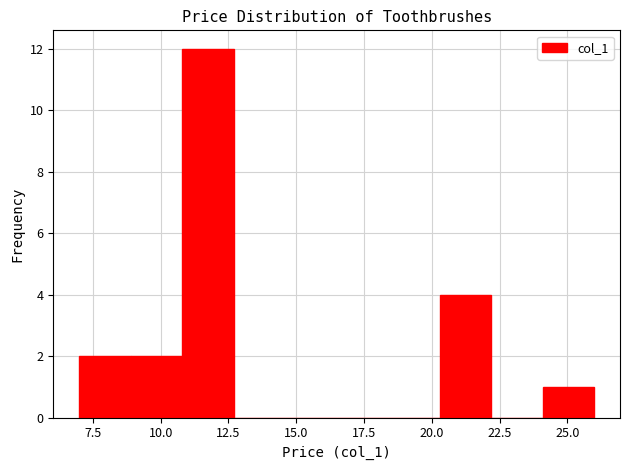

Around what value on the x-axis is the tallest bar? Give the approximate position of its centre, as read against the axis.

11.5